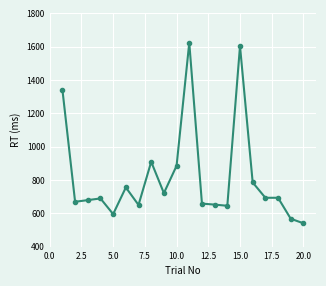

How many series are shown in this chart?

1